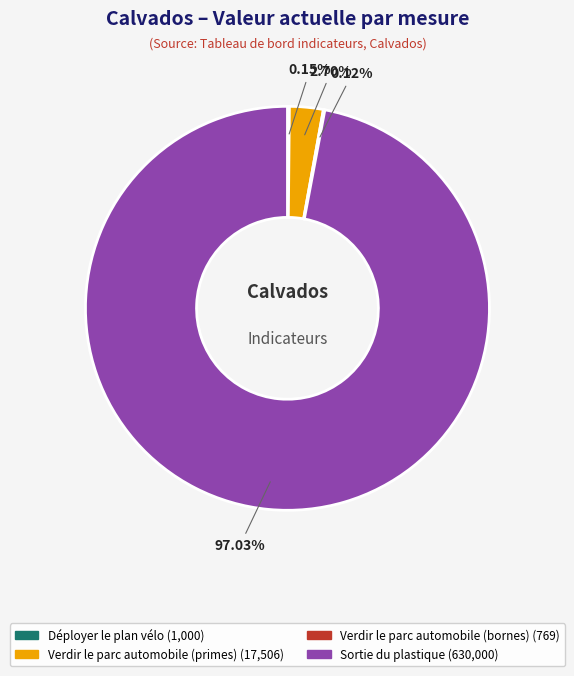

To the nearest percent, what percentage of the pie is Verdir le parc automobile (primes)?

3%